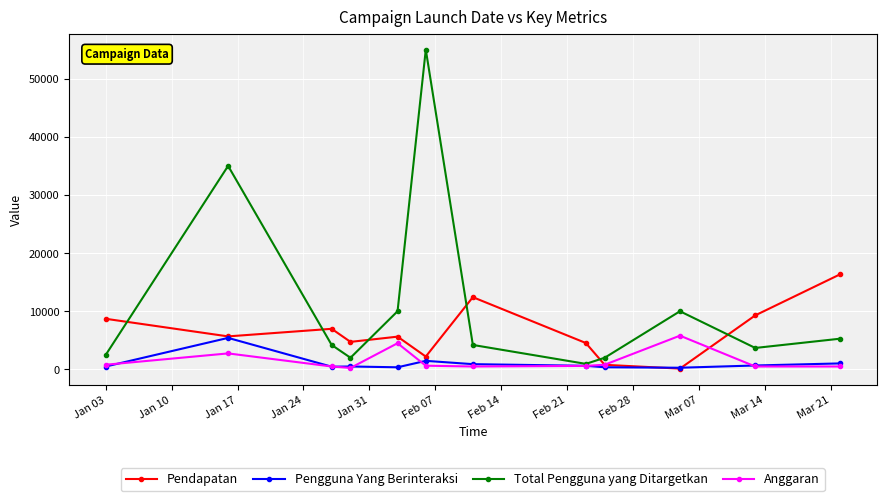

Which series has the widest spread of values?

Total Pengguna yang Ditargetkan